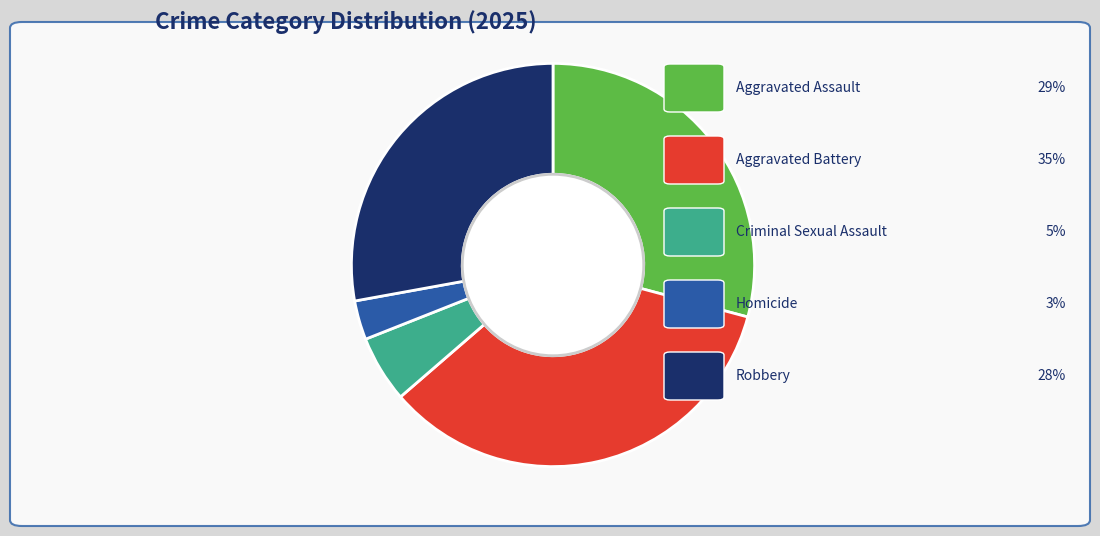

Is there any slice that represents more than half of the pie?

No